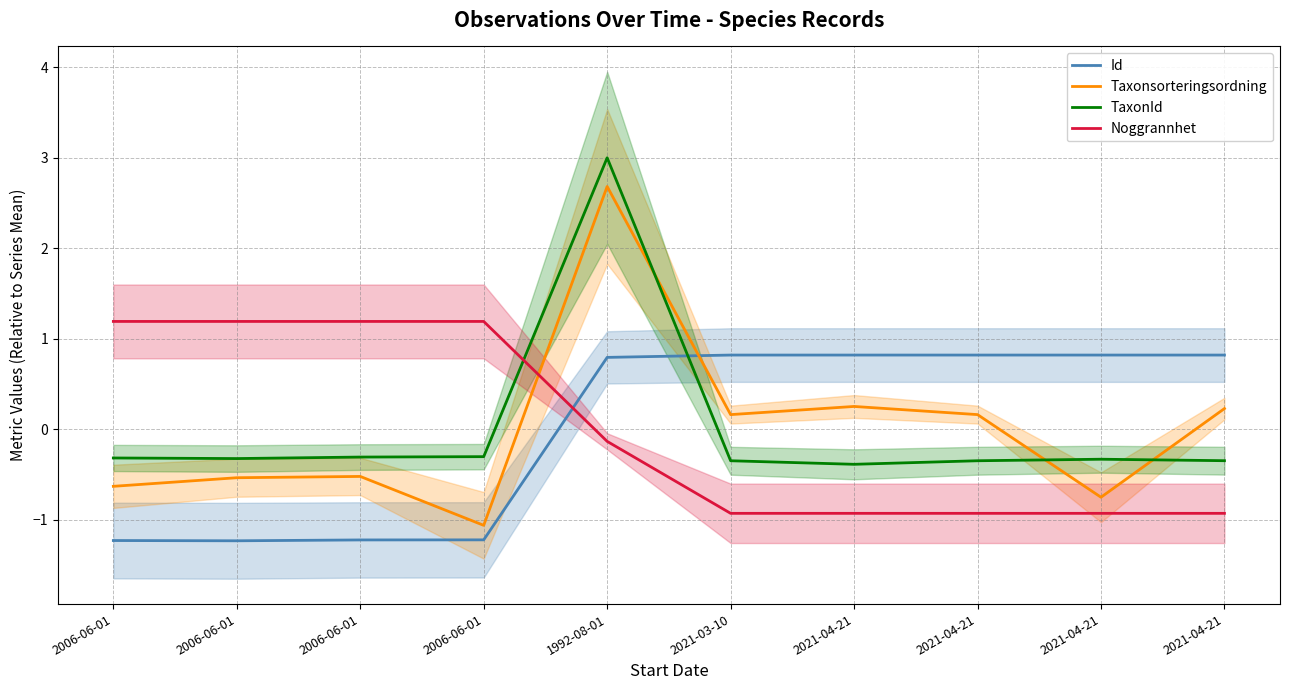

At 2021-04-21, list the series in order from smallest to largest.

Noggrannhet, TaxonId, Taxonsorteringsordning, Id